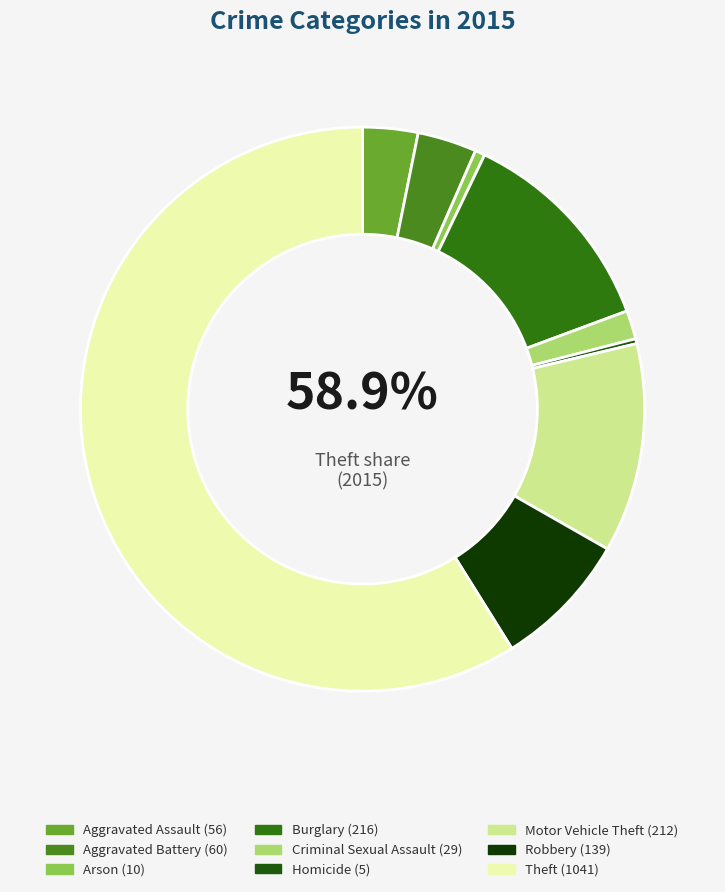

What portion of the pie excludes Theft?

41.1%